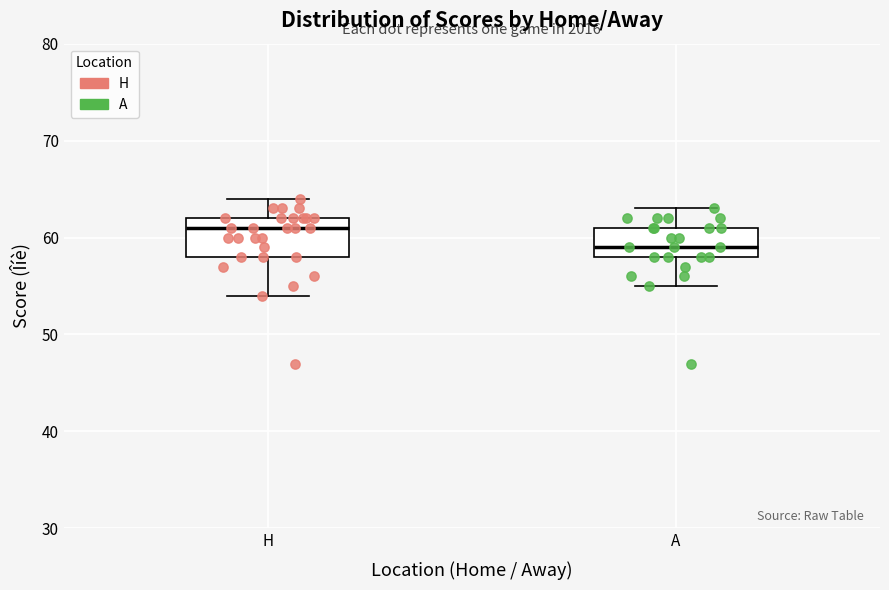

Comparing the boxes themselves (not the whiskers), which one is the tallest?

H